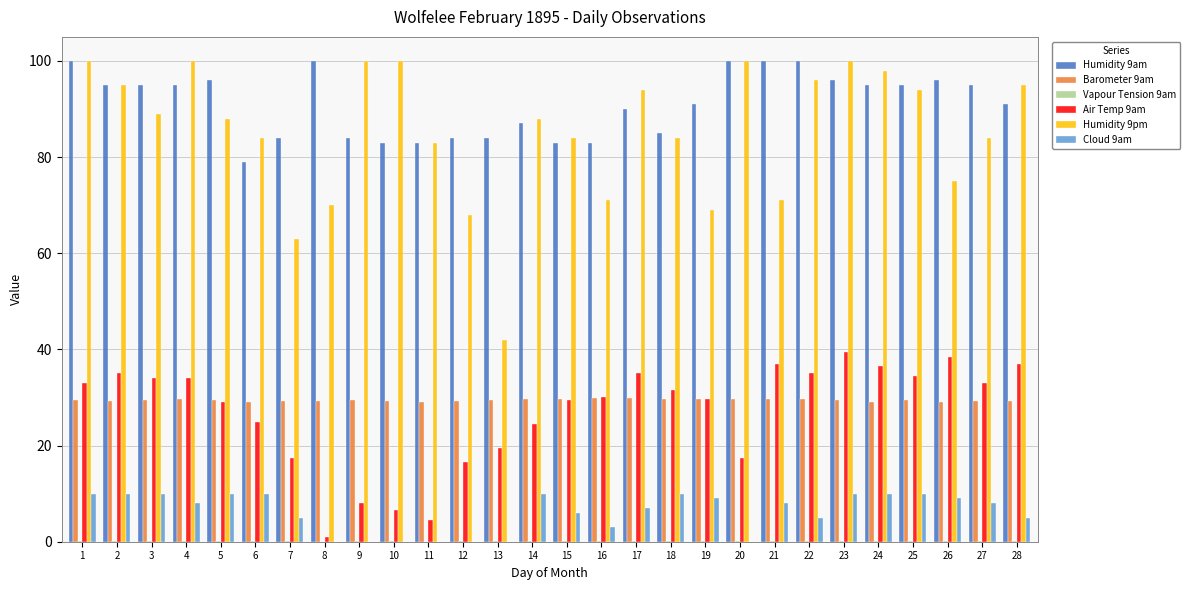

Is the value of Barometer 9am at 28 greater than the value of Humidity 9am at 25?

No